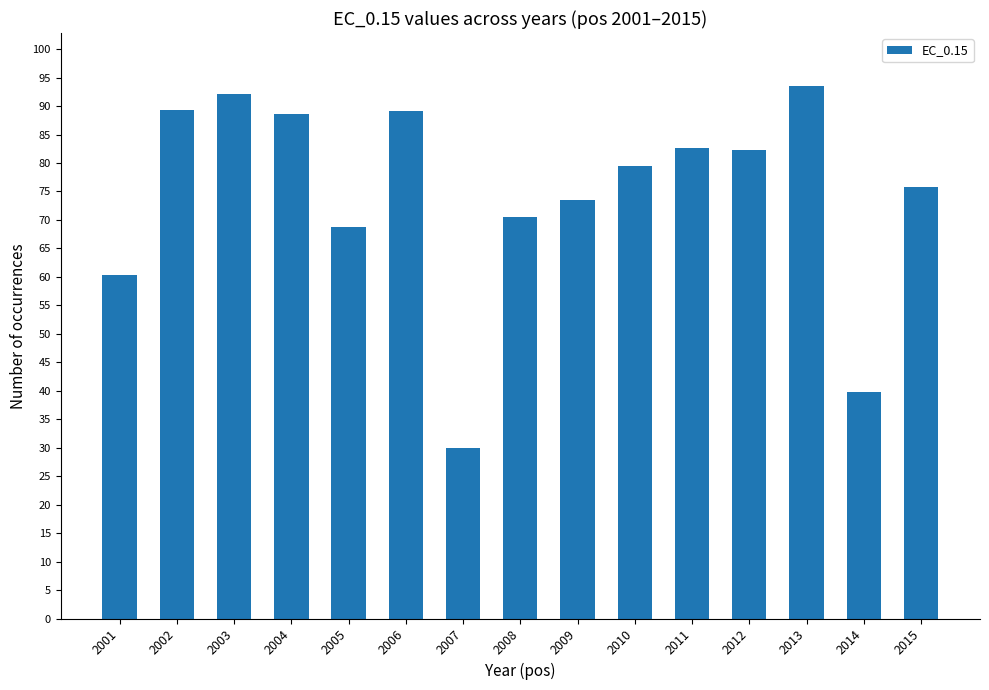

What is the minimum value shown in the chart?

30.0